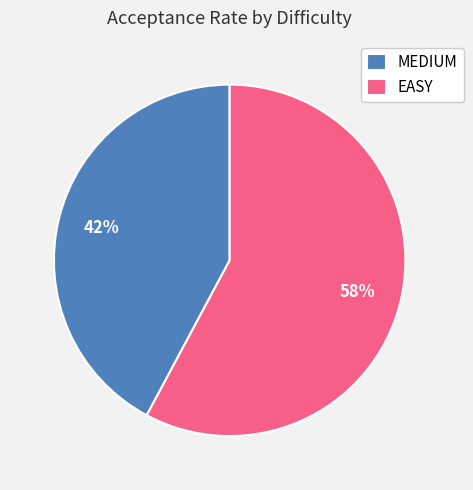

Which slice represents more than half of the pie?

EASY